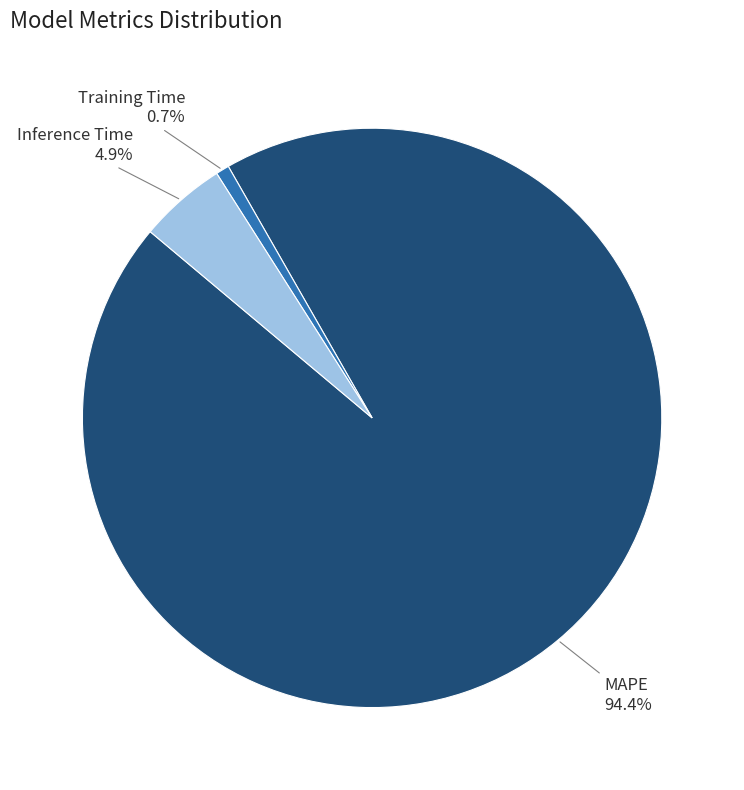

What is the largest slice in the pie chart?

MAPE